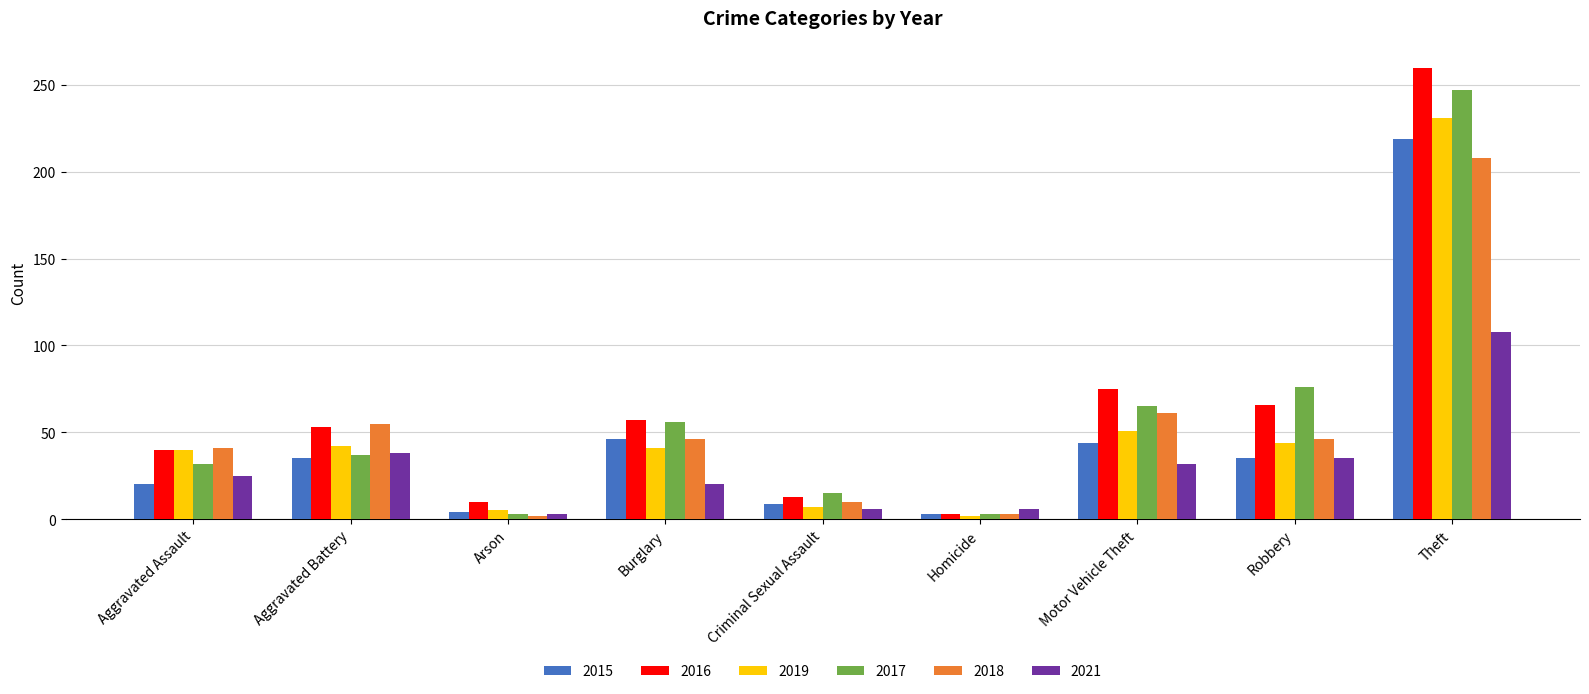

What is the average value of the 2018 series?

52